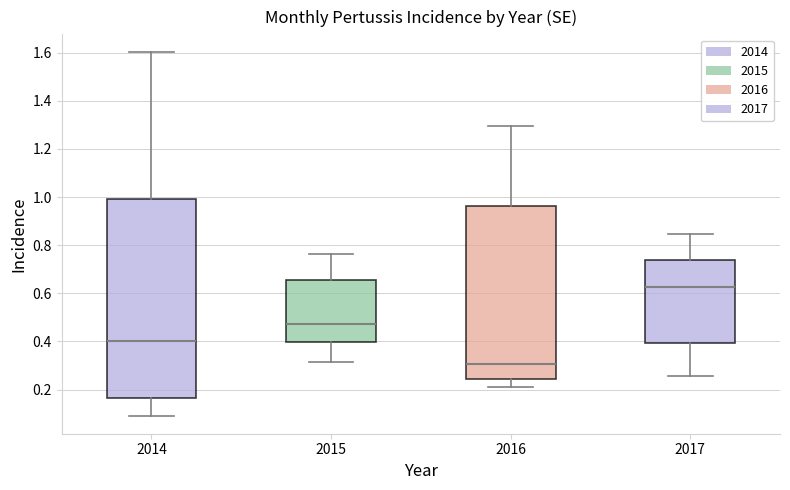

Which box is the tallest, from its lower edge to its upper edge?

2014